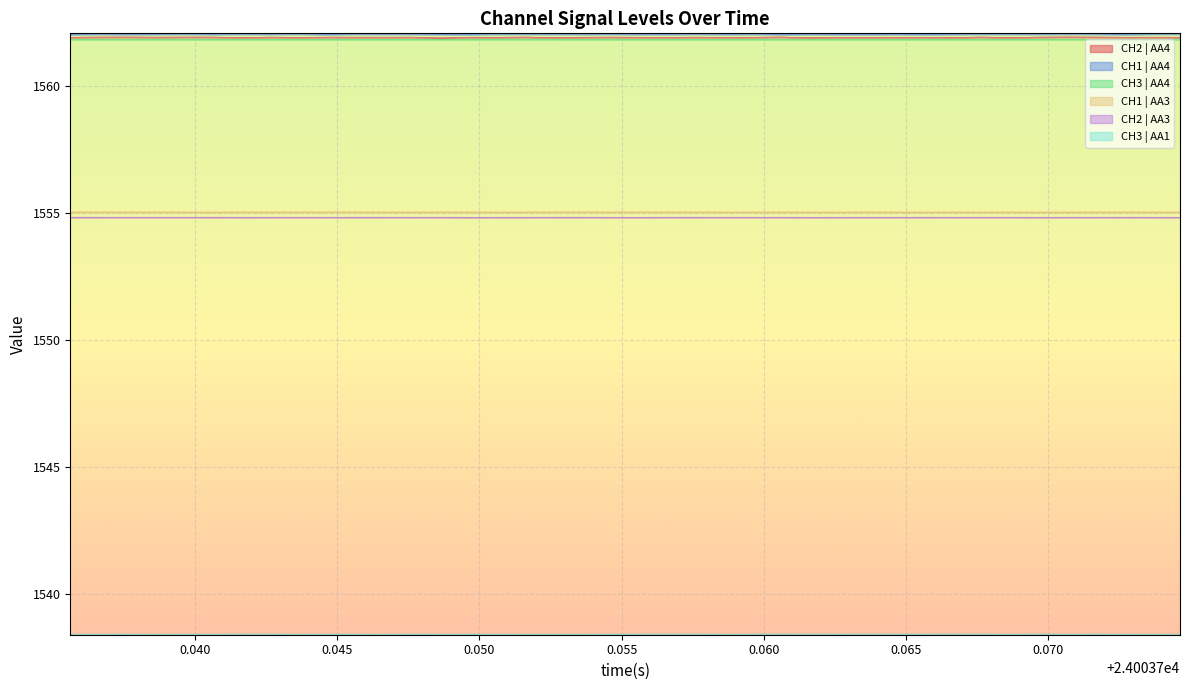

What is the highest value of the CH2 | AA3 series?

1554.8